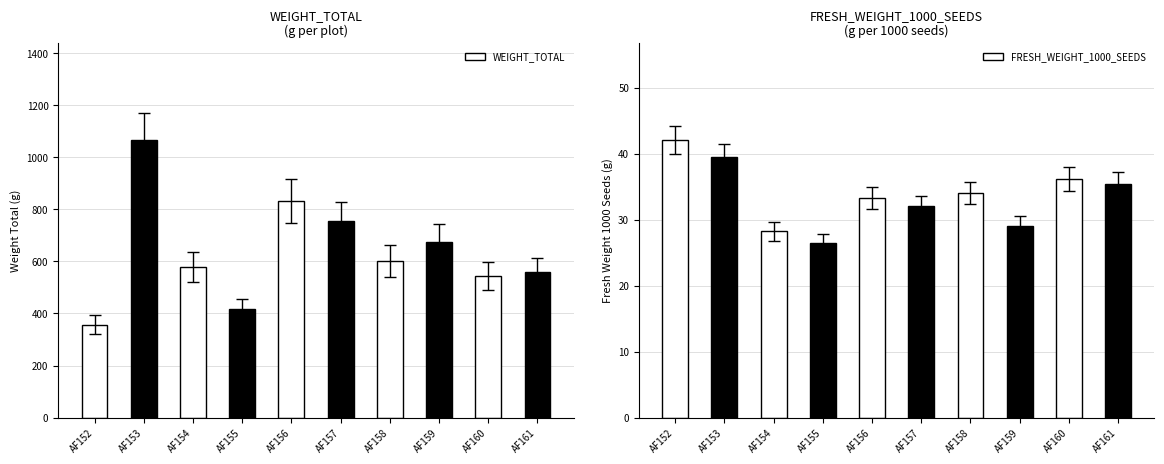

The WEIGHT_TOTAL series shows 601.6 at AF158. True or false?

True